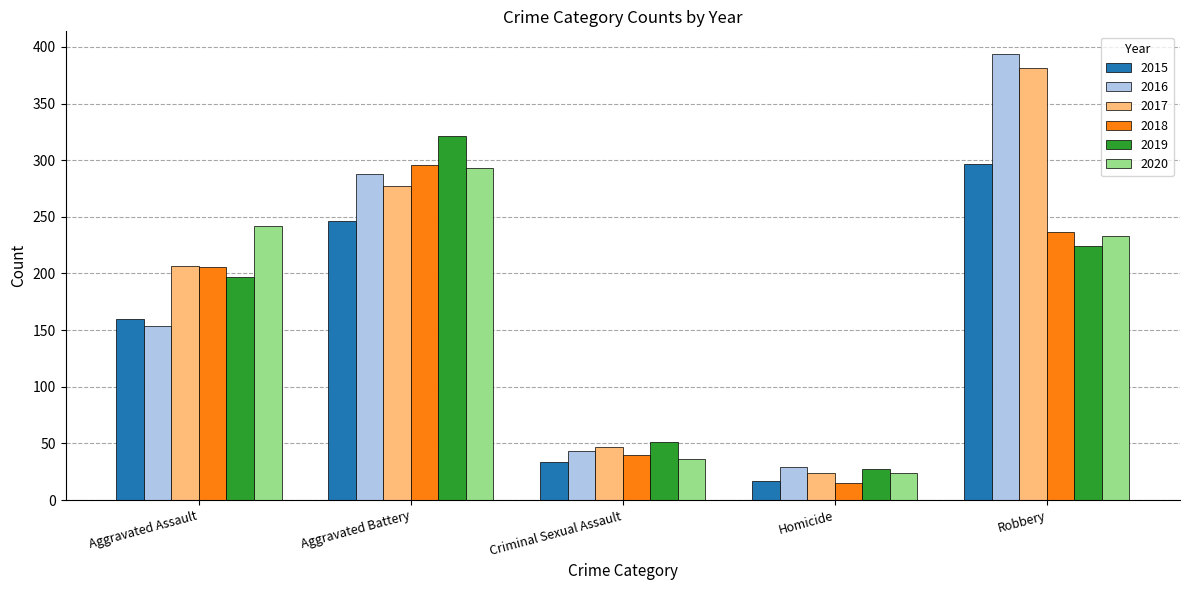

What is the label of the 1st bar from the right?

Robbery